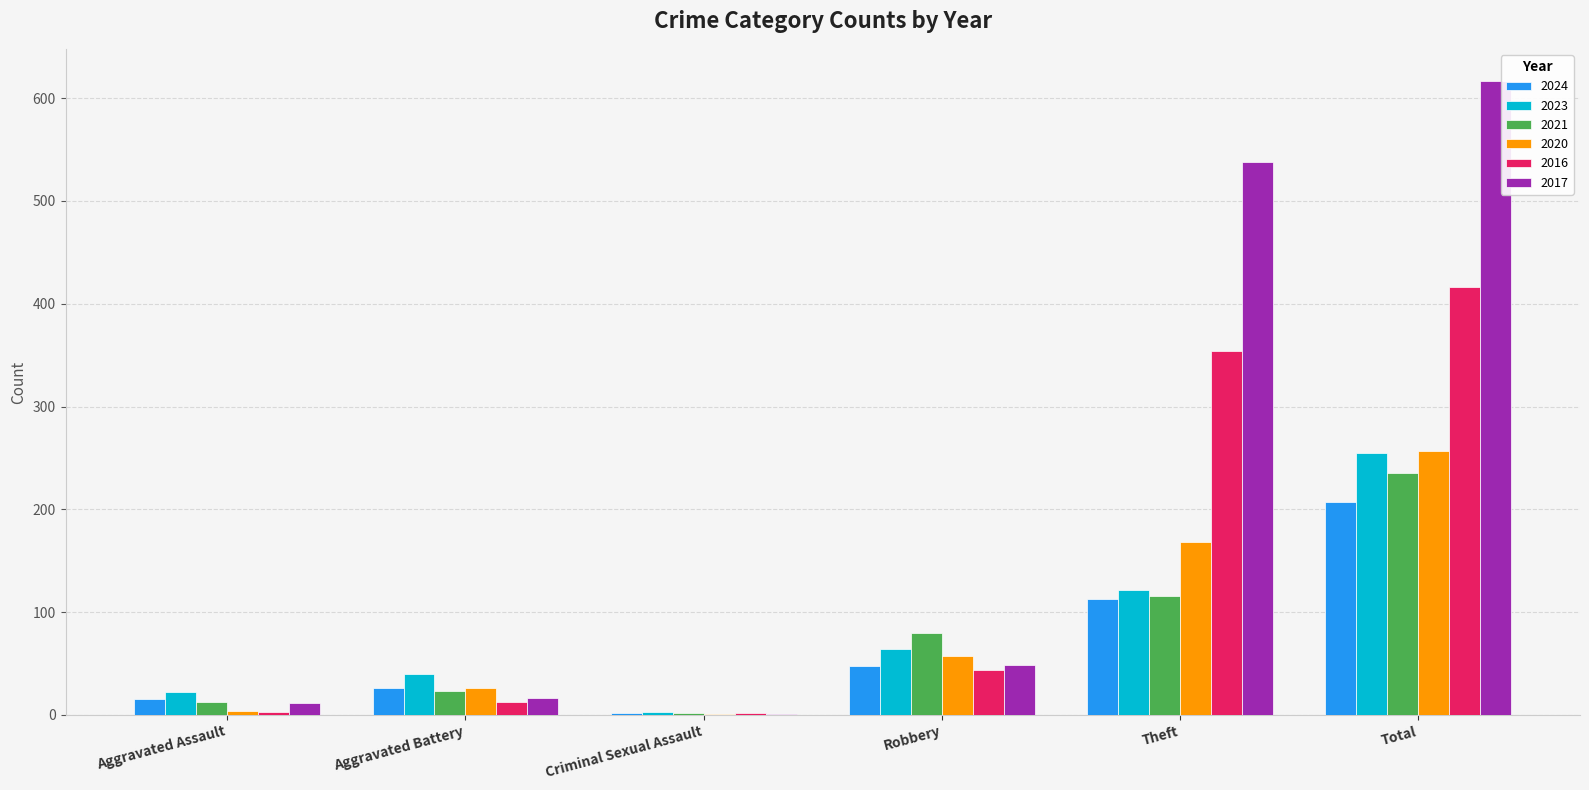

The value of 2017 at Theft is 887. True or false?

False